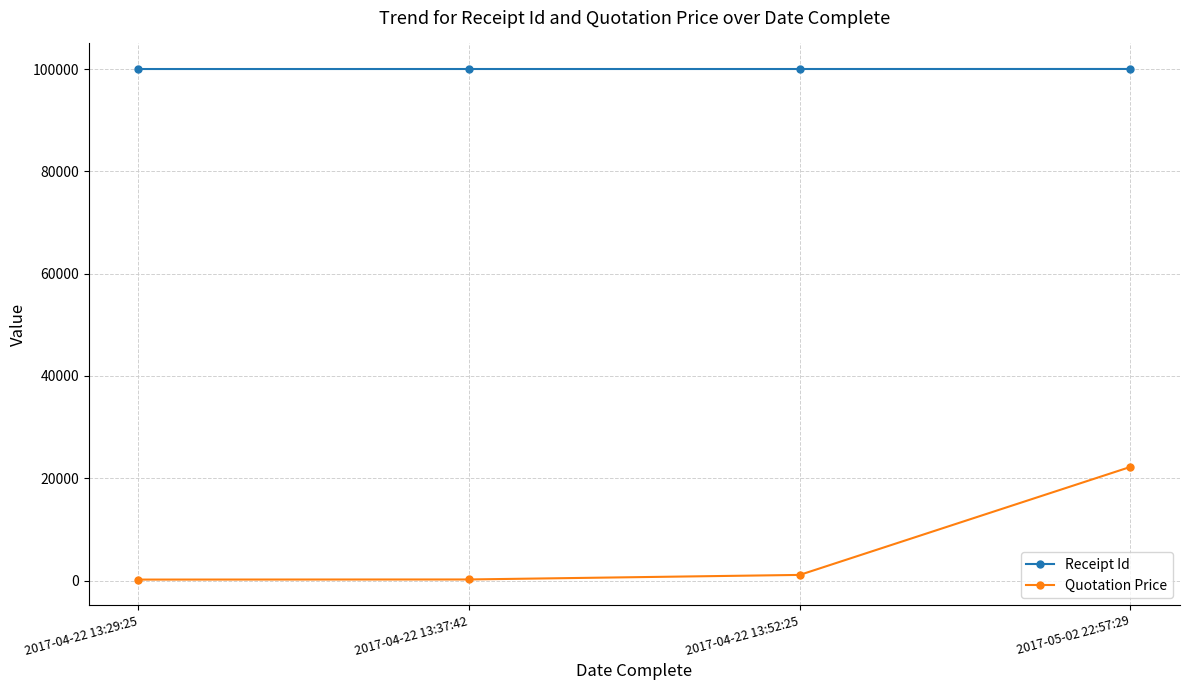

How many data points in Receipt Id are less than 100007?

2